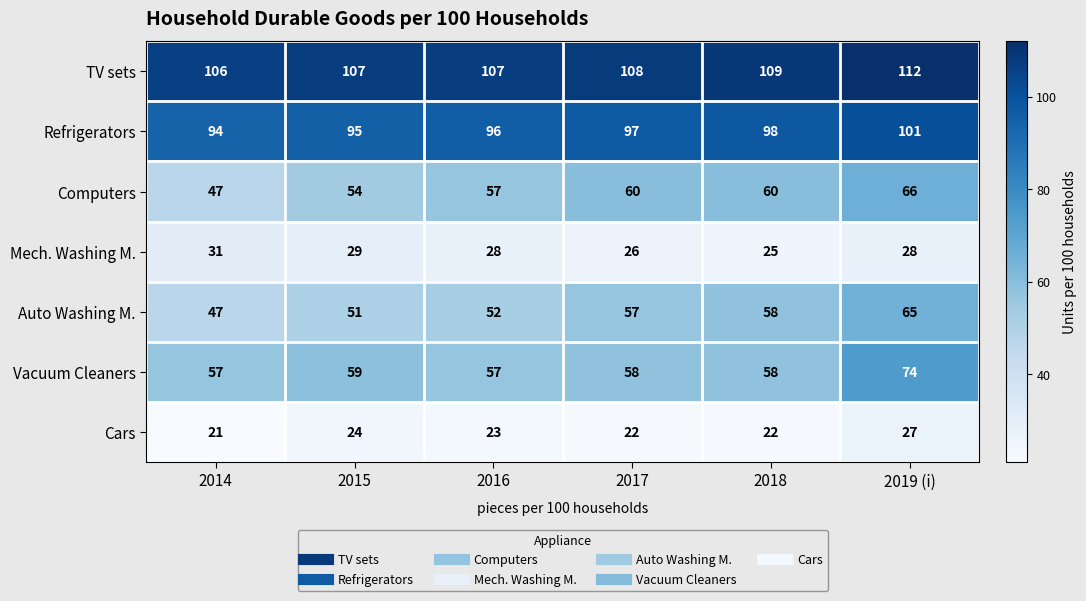

Which series has the largest range (max minus min)?

Computers